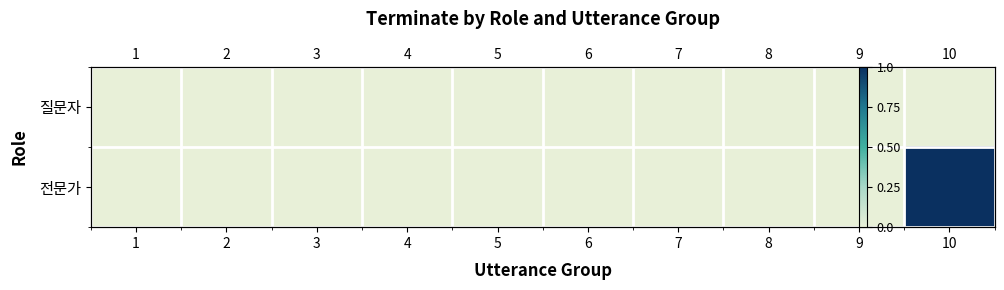

Rank the series by their average value, from lowest to highest.

질문자, 전문가